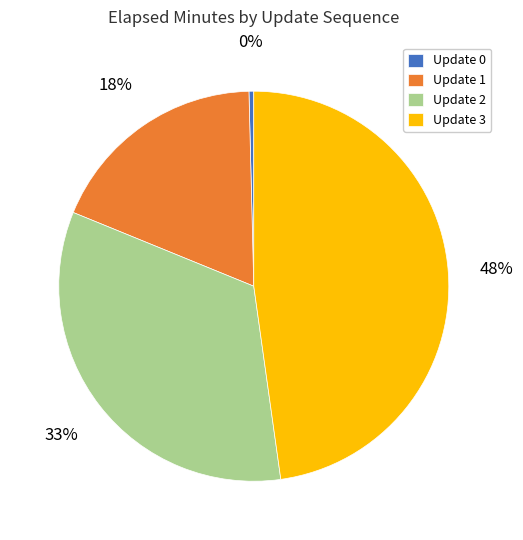

Rank the categories by value from highest to lowest.

Update 3, Update 2, Update 1, Update 0